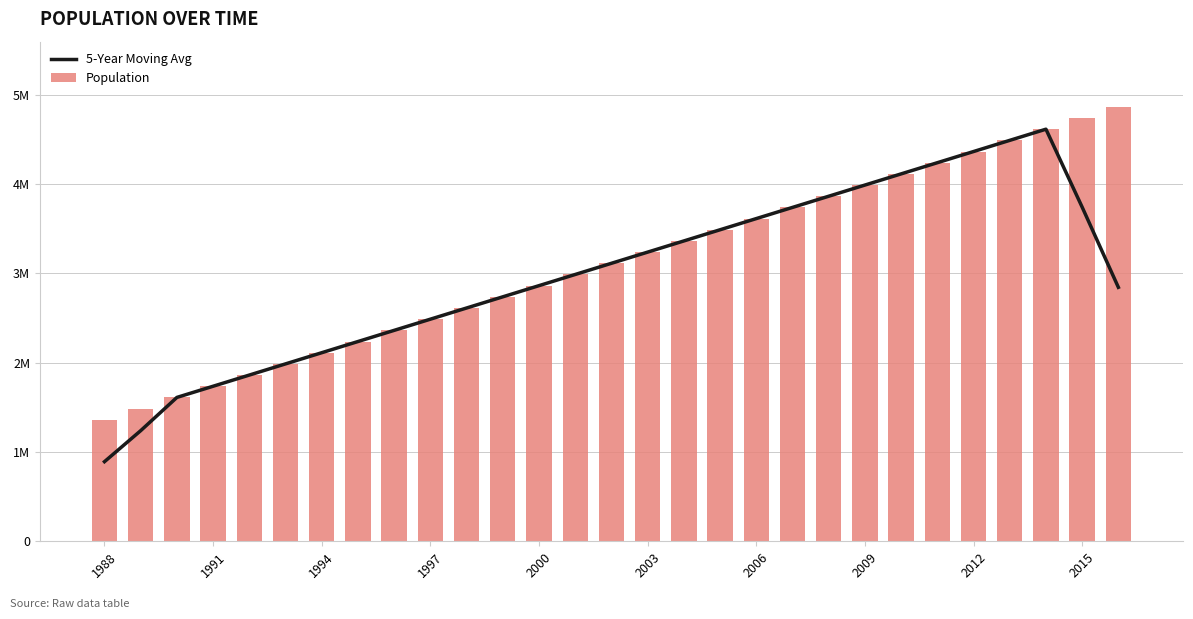

Are the bars grouped side by side (vs. stacked)?

Yes